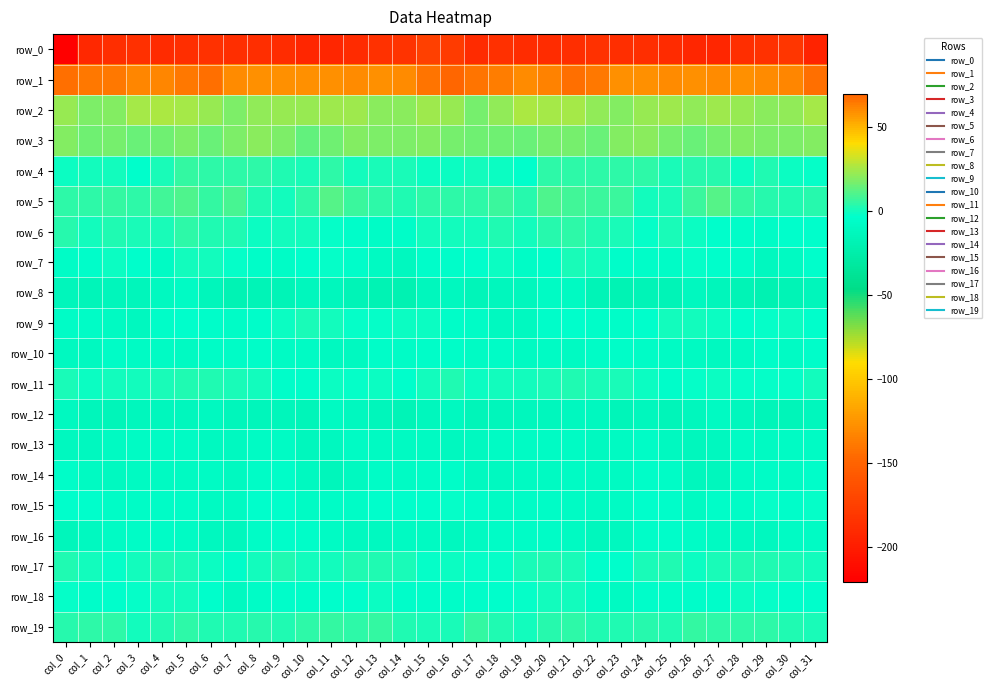

Which series has the largest total across all categories?

row_1